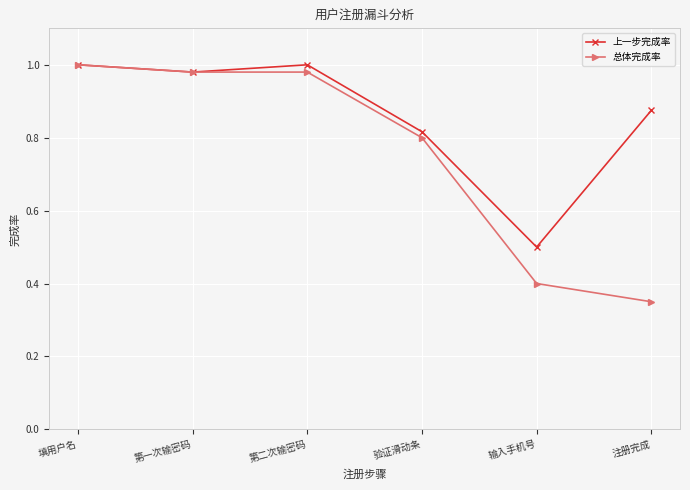

At which label does 总体完成率 reach its minimum?

注册完成